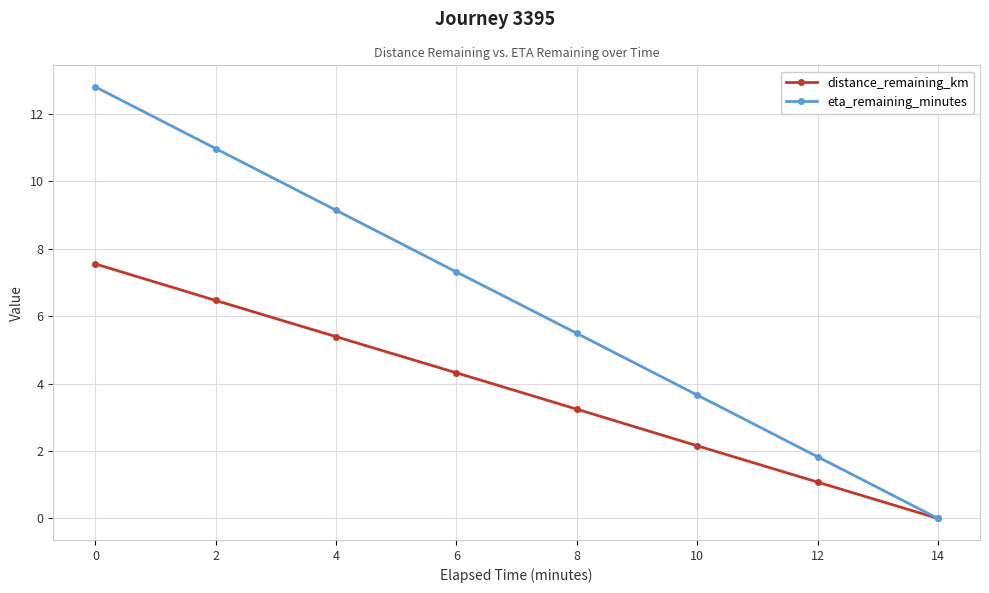

How many values in eta_remaining_minutes are above zero?

7